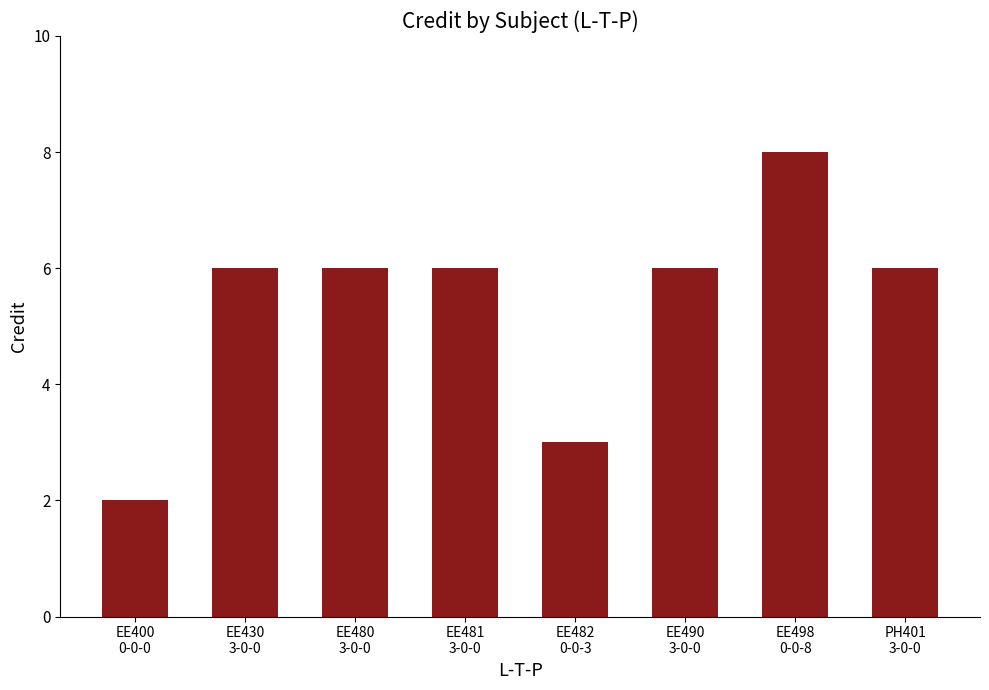

What is the label of the 3rd bar from the right?

EE490
3-0-0